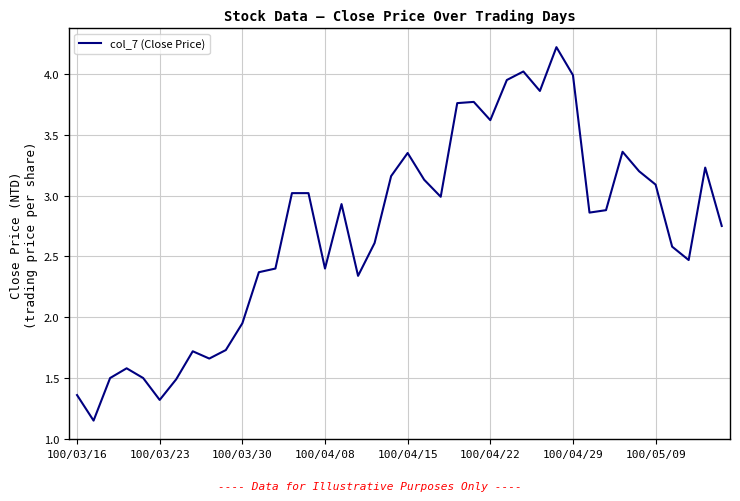

What is the difference between the maximum and minimum values?

3.1